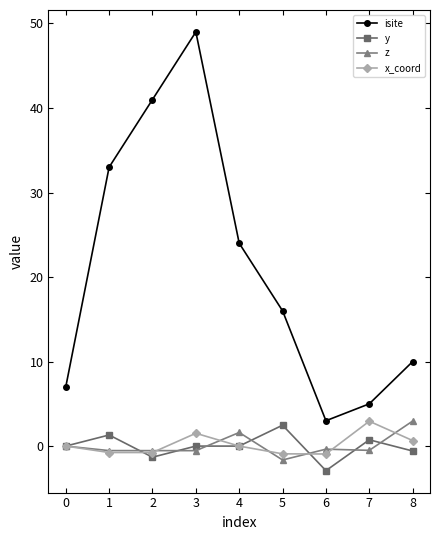

True or false: y and isite intersect in this chart.

False